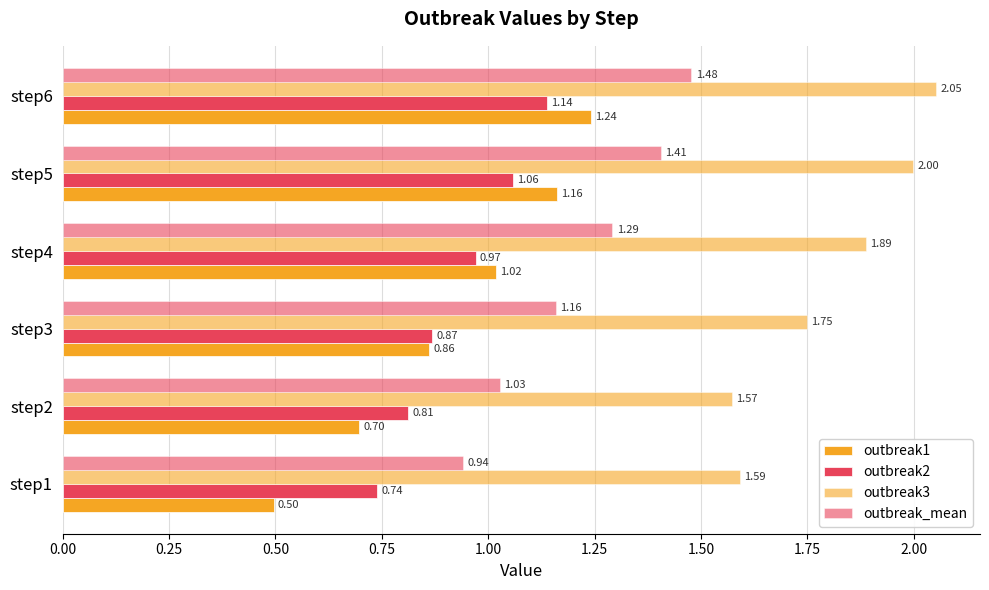

Reading left to right, transcribe all the data shown in this chart.

outbreak1: 0.5	0.7	0.9	1.0	1.2	1.2
outbreak2: 0.7	0.8	0.9	1.0	1.1	1.1
outbreak3: 1.6	1.6	1.7	1.9	2.0	2.1
outbreak_mean: 0.9	1.0	1.2	1.3	1.4	1.5